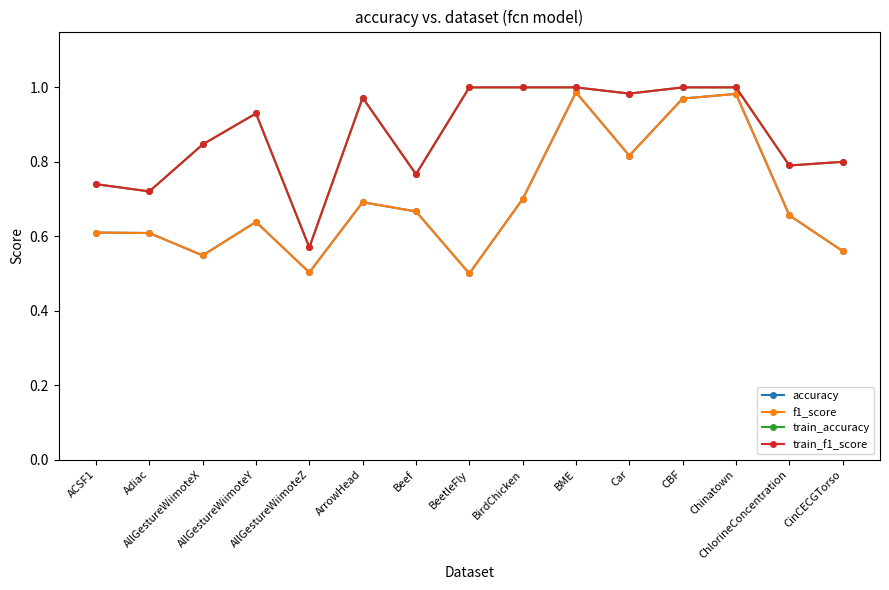

What position from the left is Adiac?

2